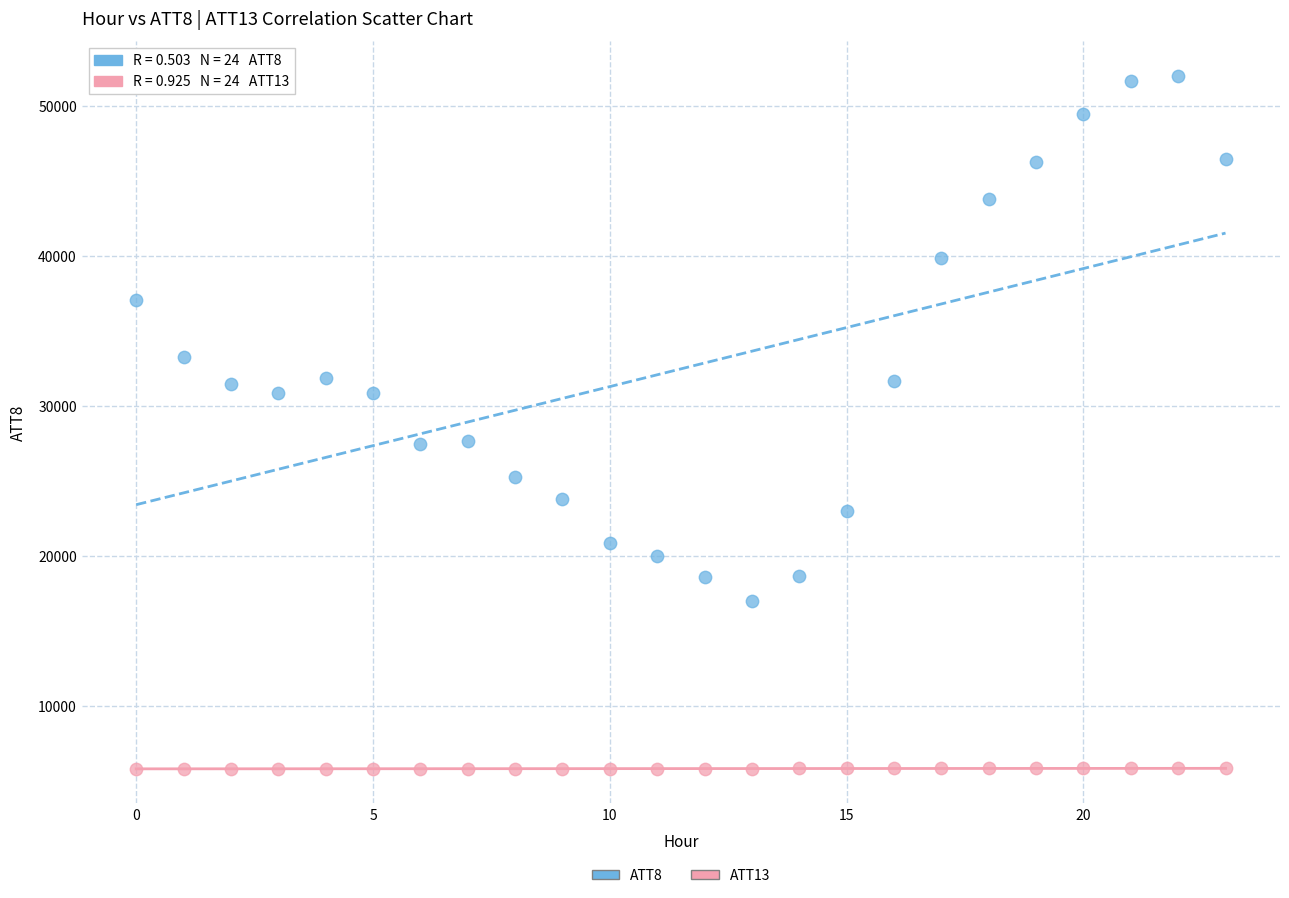

Which series contains the highest Y value?

ATT8